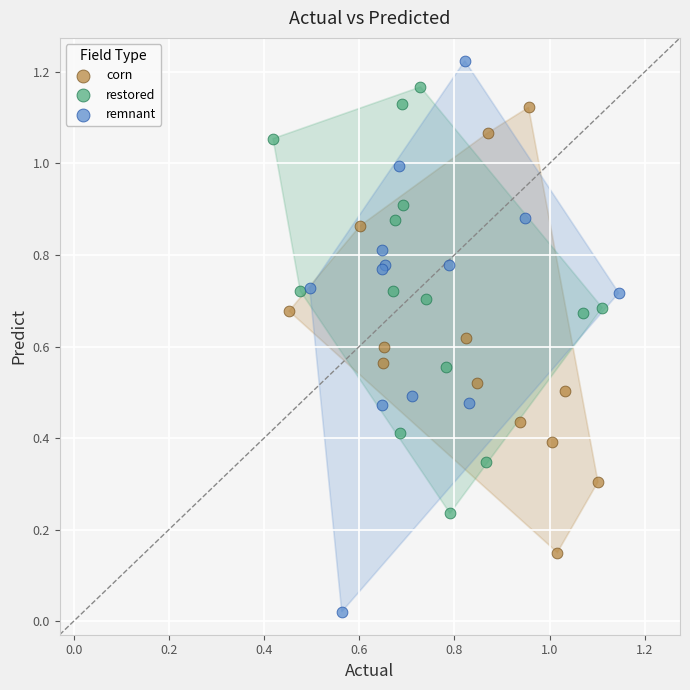

Which series contains the lowest Y value?

remnant